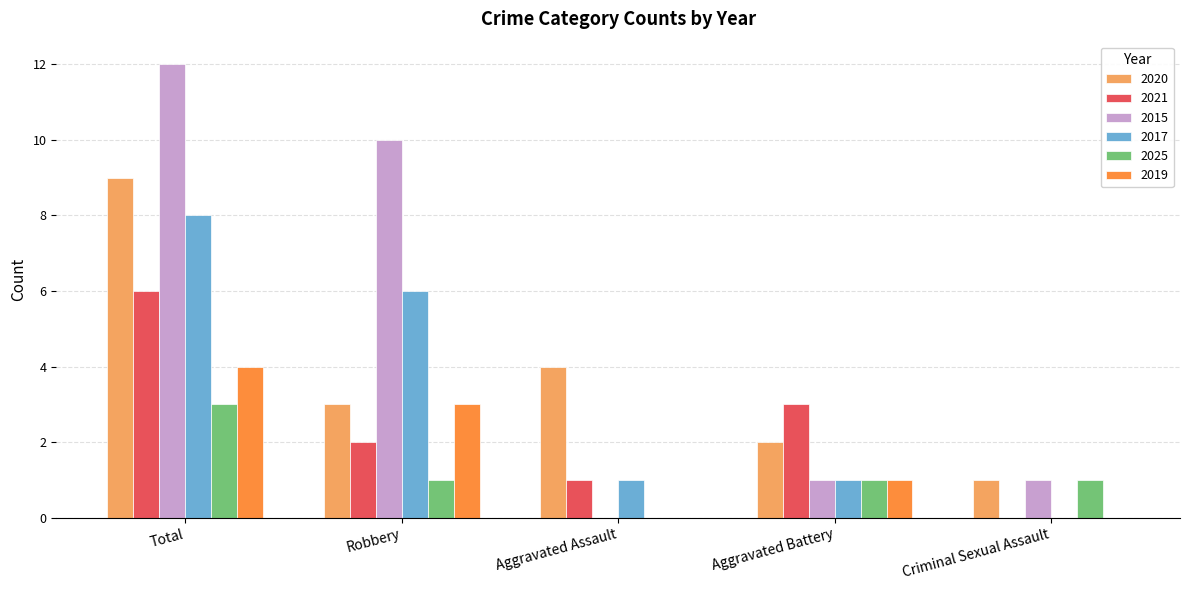

Are the bars grouped side by side (vs. stacked)?

Yes